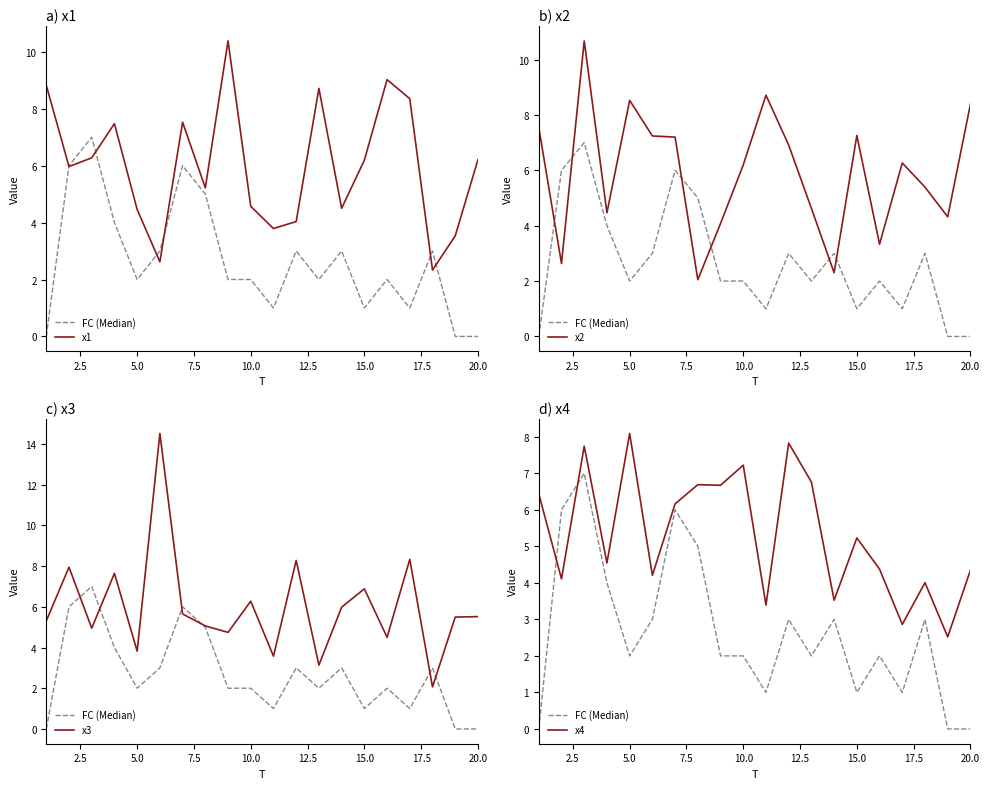

What position from the left is 12.5?

6